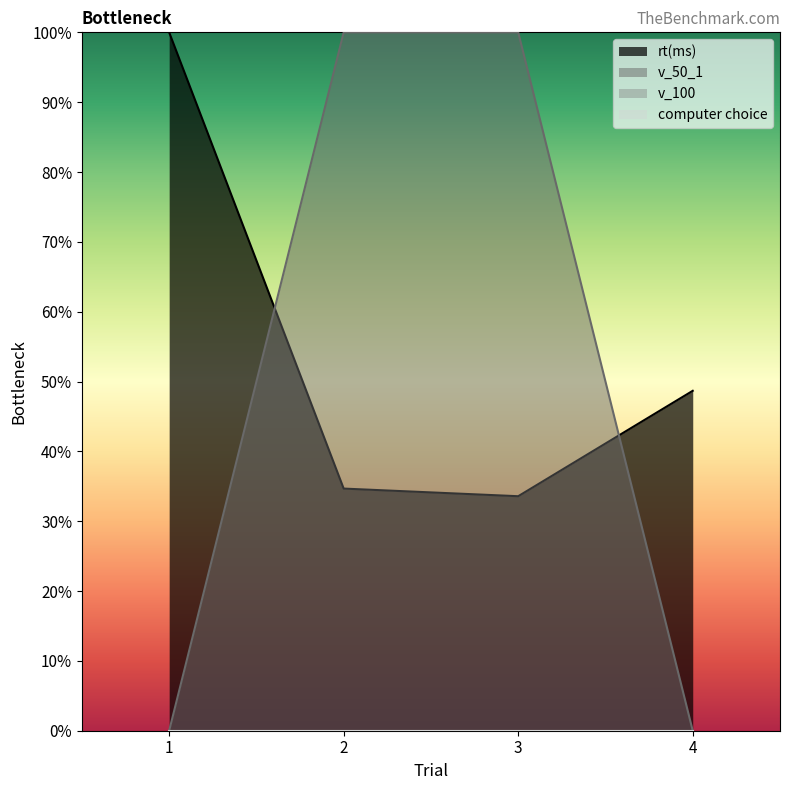

Between 2 and 3, which is larger?

2